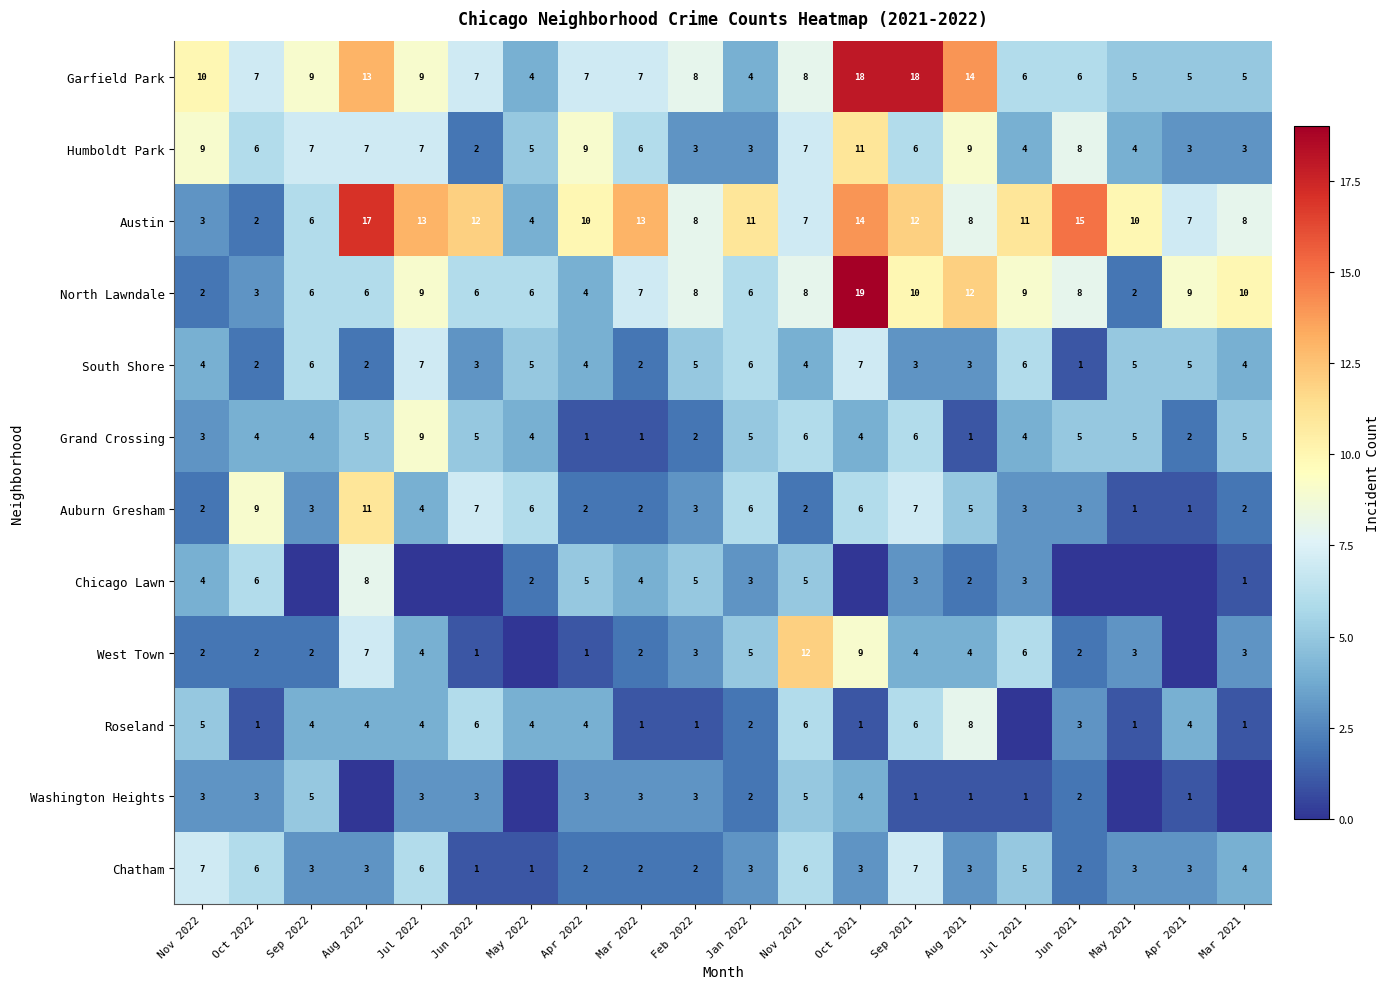

What is the total value across all series at May 2021?

39